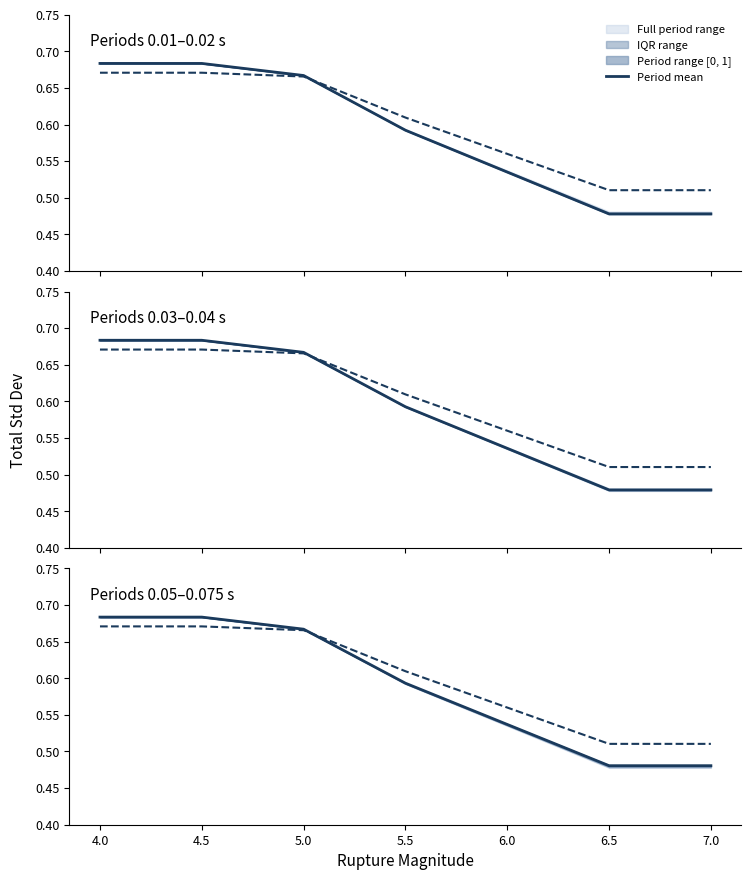

What is the minimum value shown in the chart?

0.5